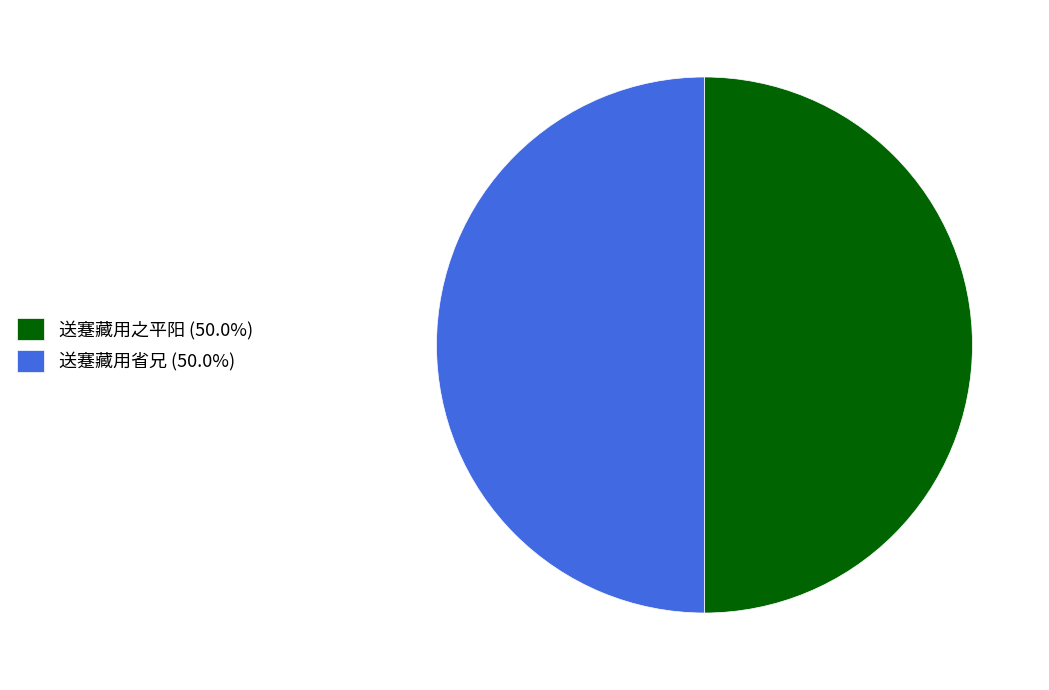

Approximately how many times larger is the value at 送蹇藏用之平阳 (50.0%) compared to 送蹇藏用省兄 (50.0%)?

1.0